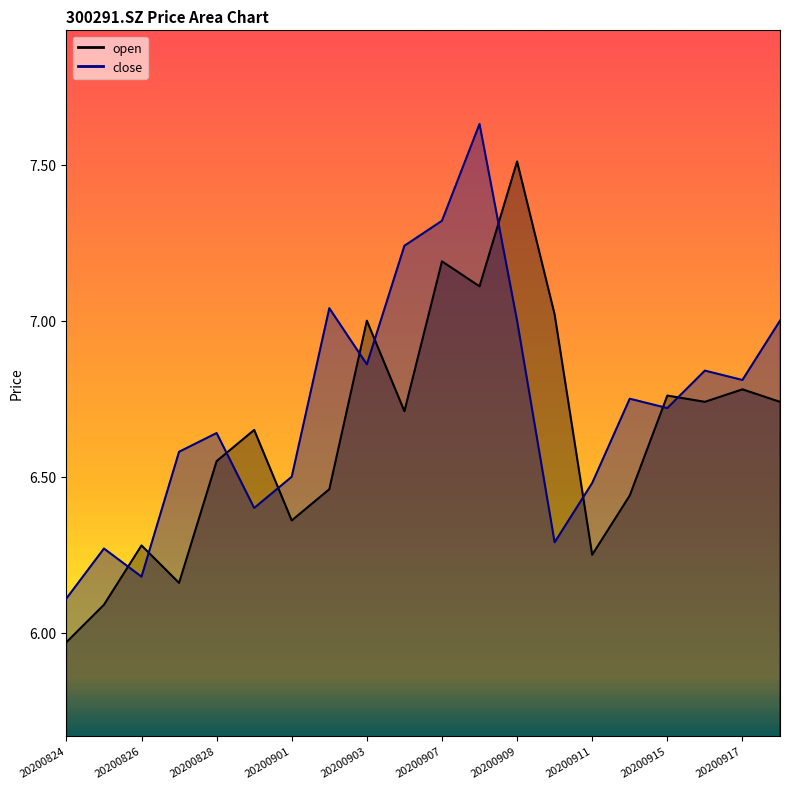

How many interior local peaks does the open_line series have?

7